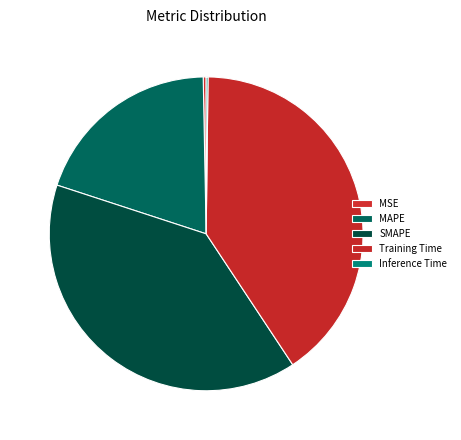

Combined, do SMAPE and Inference Time account for over 50%?

No